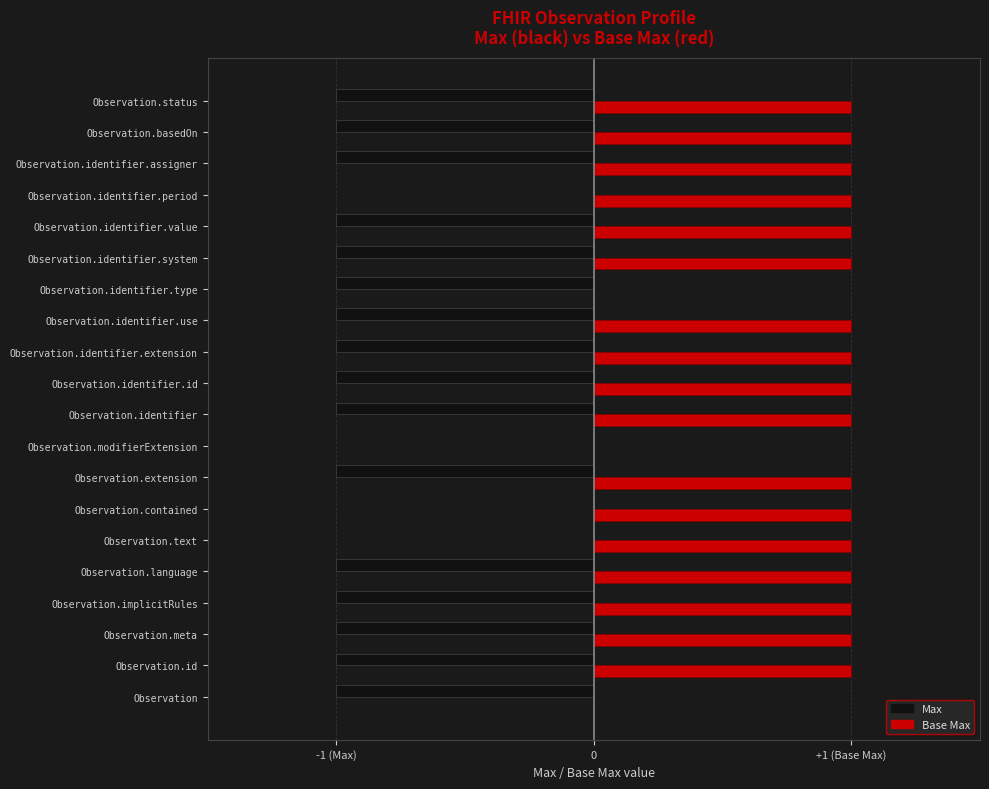

What are all the series names shown in the legend?

Max, Base Max